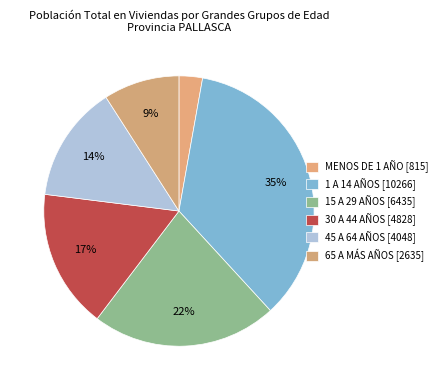

Rank the categories by value from highest to lowest.

1 A 14 AÑOS, 15 A 29 AÑOS, 30 A 44 AÑOS, 45 A 64 AÑOS, 65 A MÁS AÑOS, MENOS DE 1 AÑO